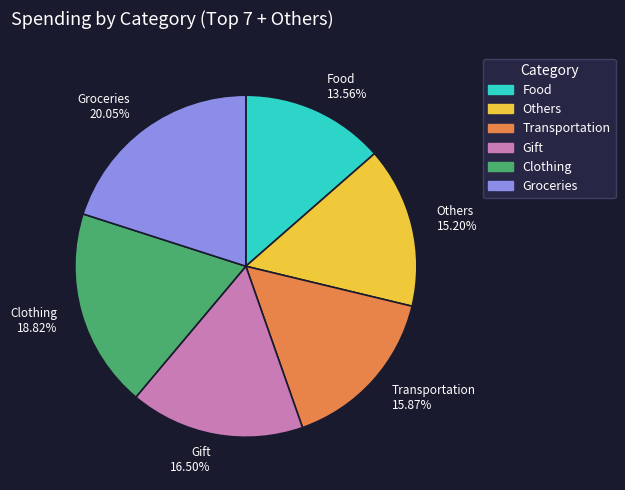

Is the sum of Gift 16.50% and Food 13.56% greater than half?

No